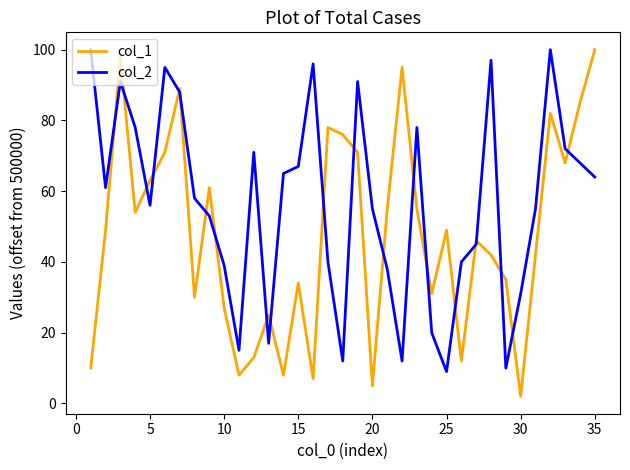

What is the difference between the maximum and minimum values in the col_1 series?

98